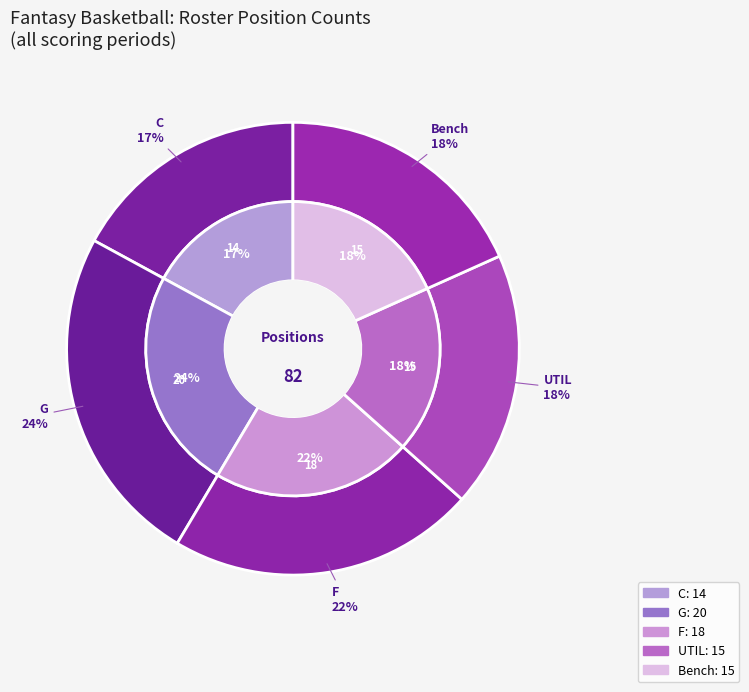

To the nearest percent, what is the difference between the largest and smallest slice percentages?

7%